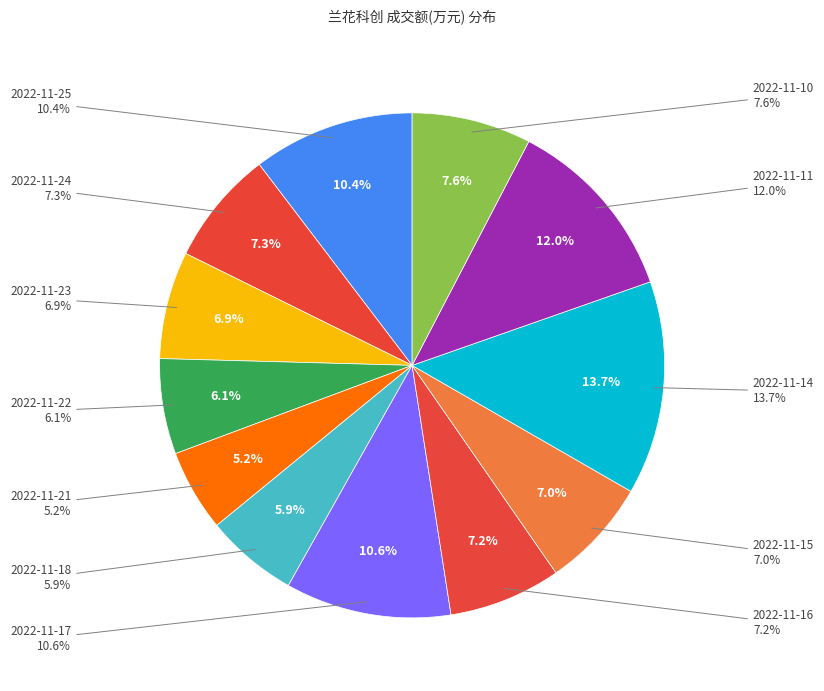

What percentage is the 2022-11-21 slice, to the nearest percent?

5%